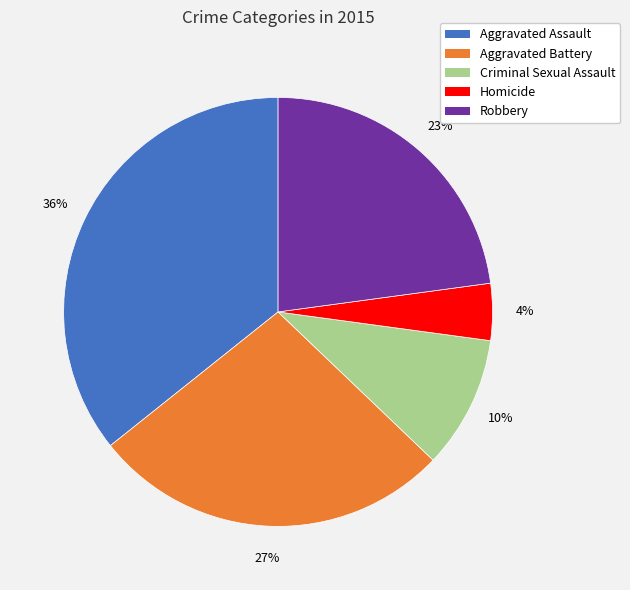

Which slice is the largest?

Aggravated Assault